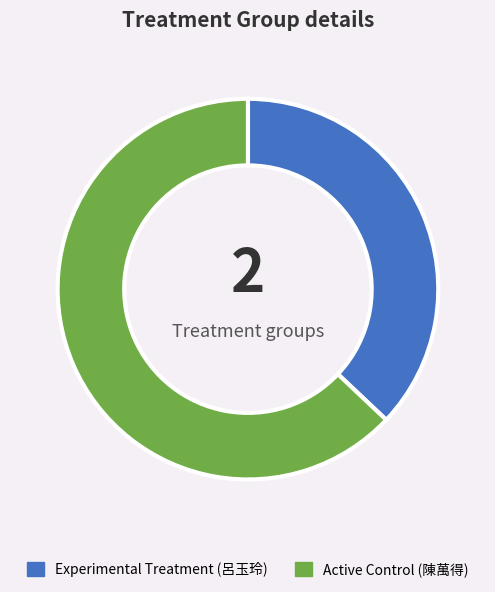

Is the sum of Active Control (陳萬得) and Experimental Treatment (呂玉玲) greater than half?

Yes